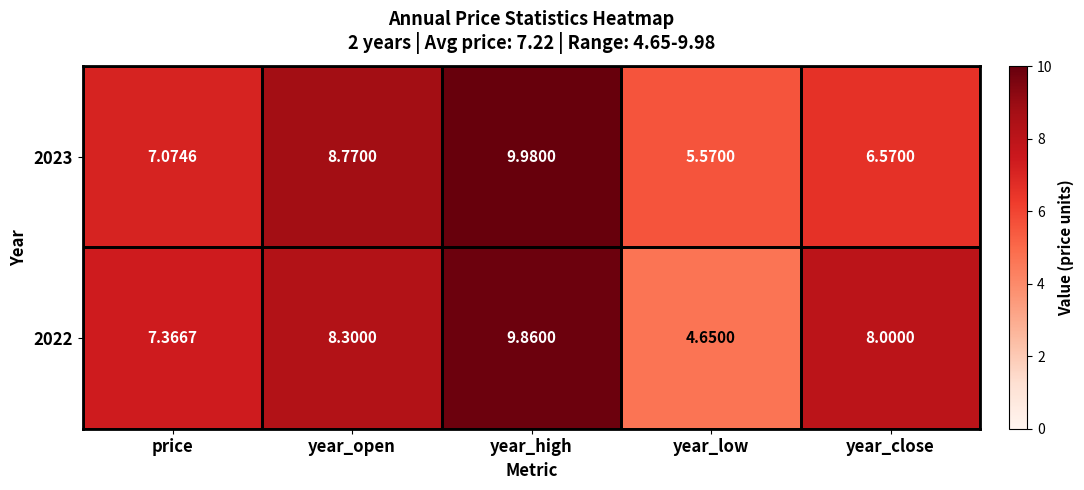

What is the maximum value shown in the chart?

10.0